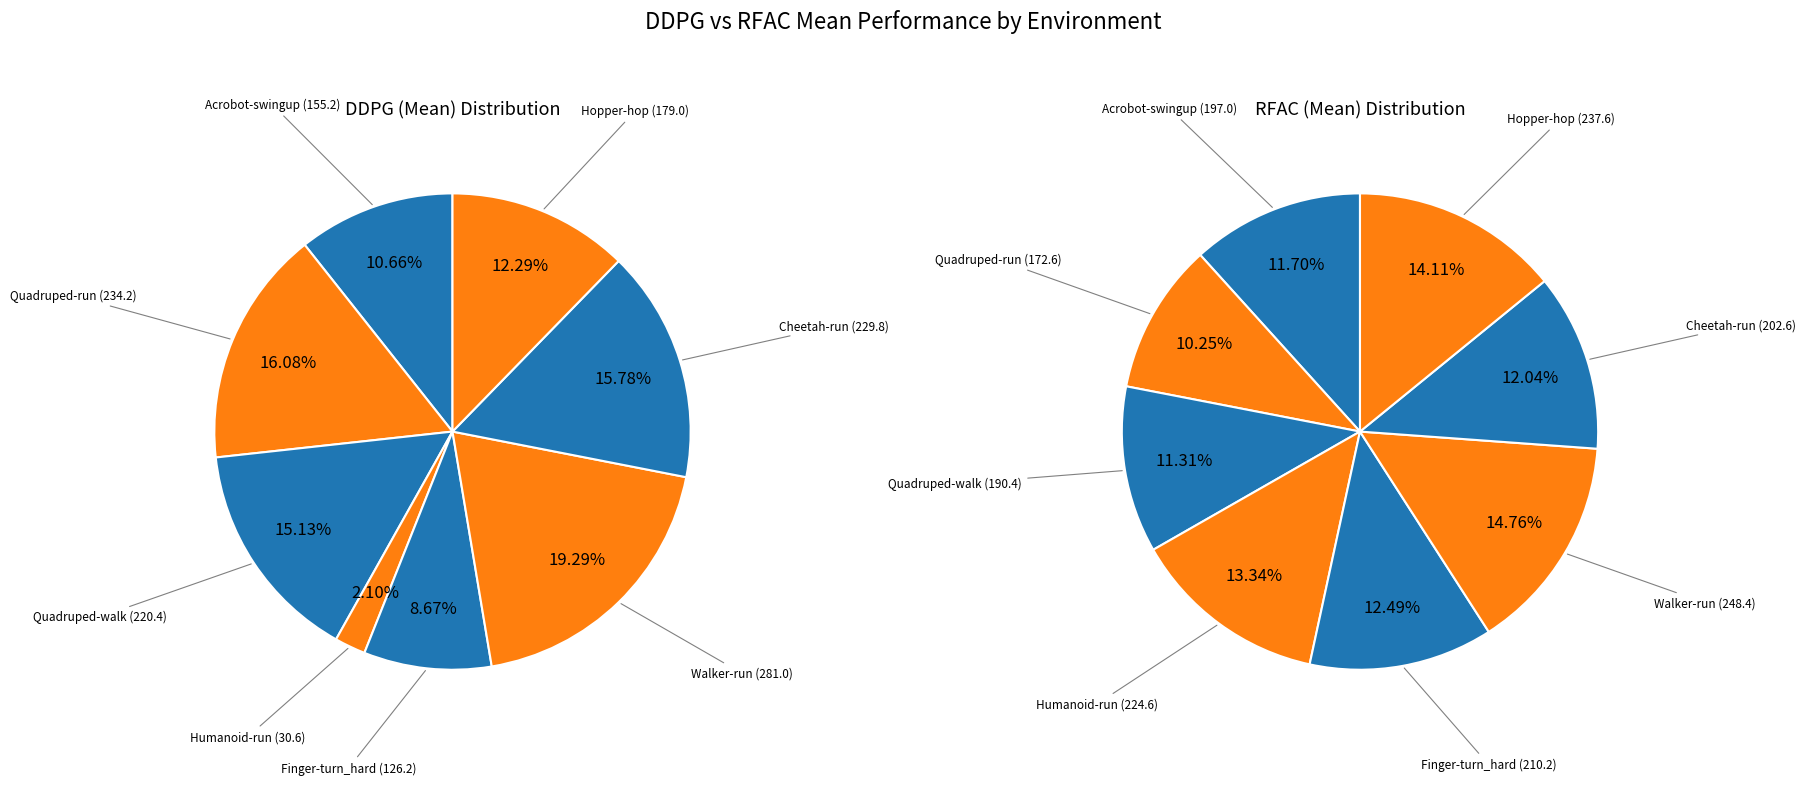

To the nearest percent, what is the combined percentage of Quadruped-walk and Humanoid-run?

25%